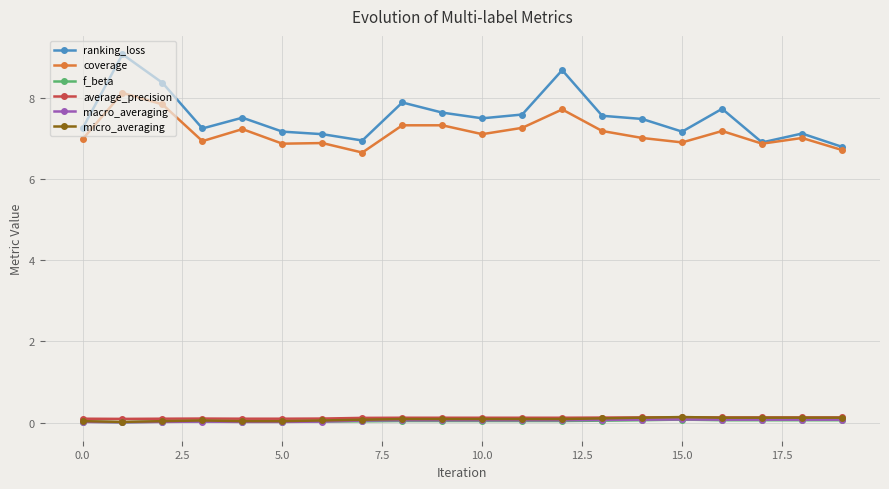

How many series are shown in this chart?

6